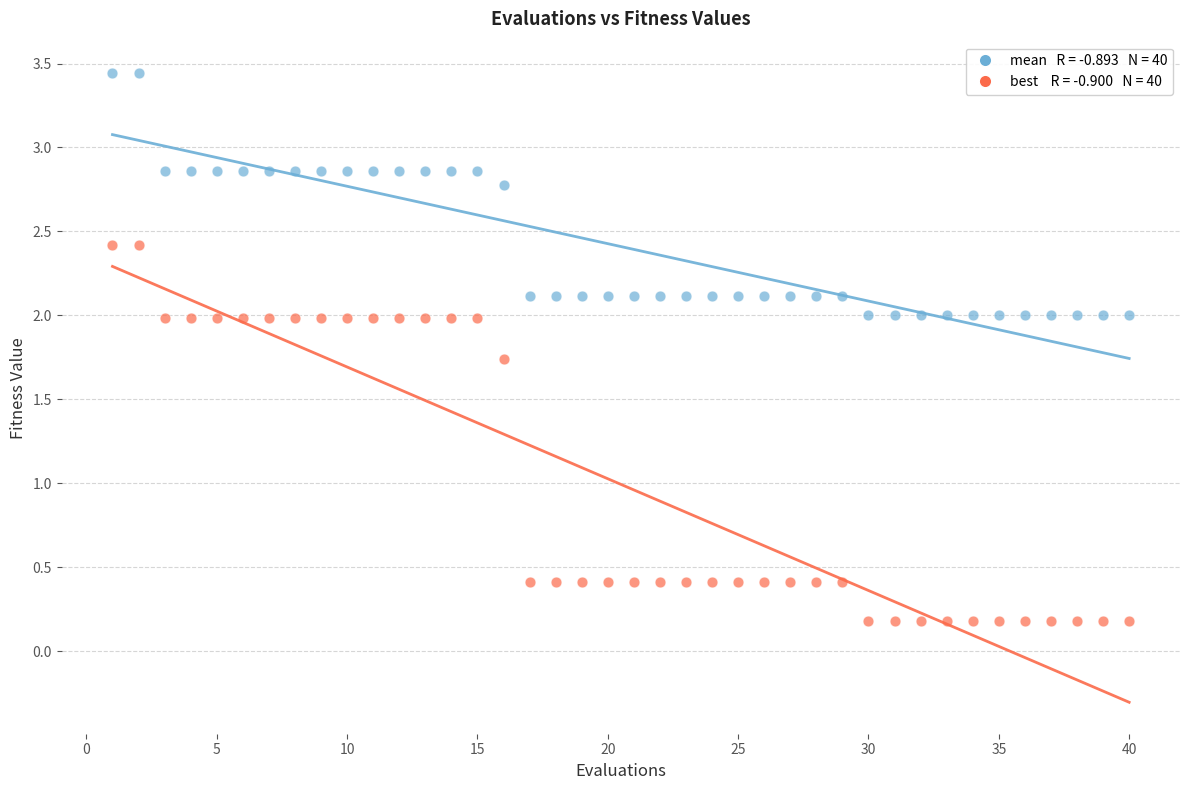

How many points are shown in the scatter plot?

80